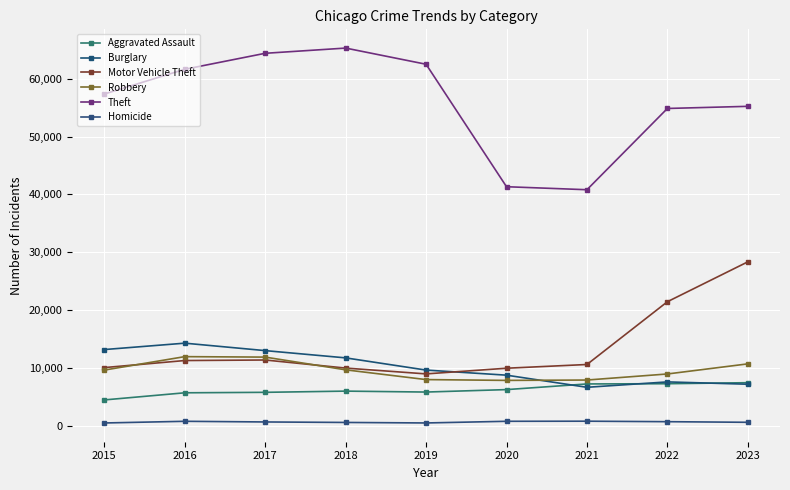

How many values in the Motor Vehicle Theft series are below 10603?

4